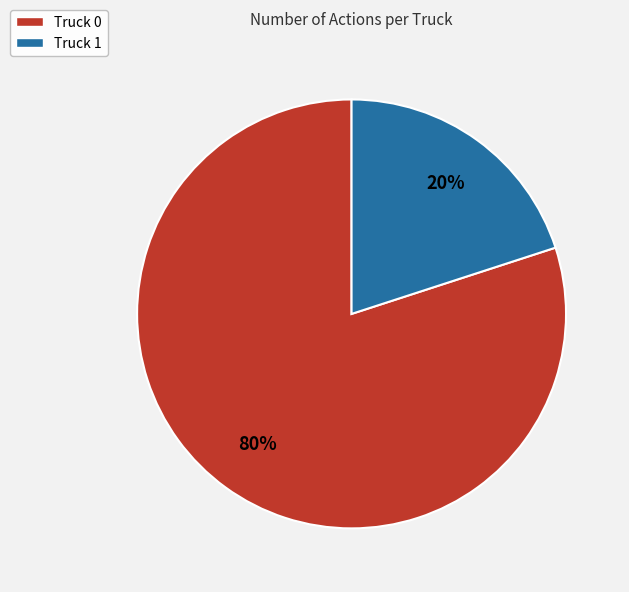

Which category has the biggest portion of the pie?

Truck 0